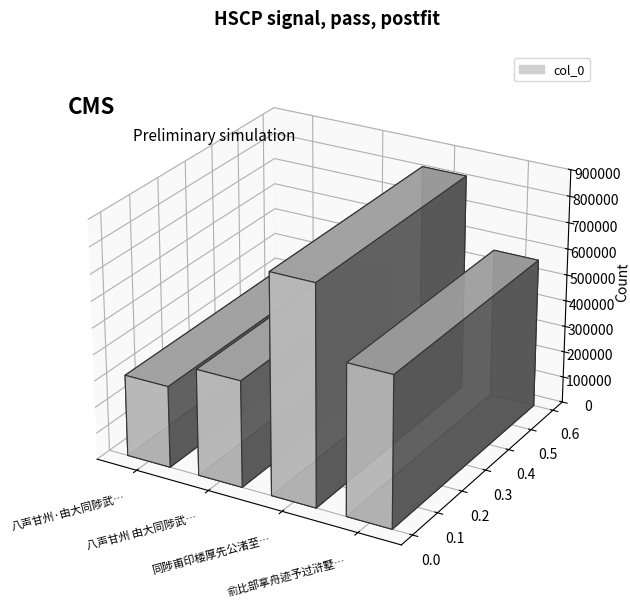

True or false: the data shows 828304 at 同陟甫印楼厚先公渚至别峰庵观落日归坐定慧寺山门.

True